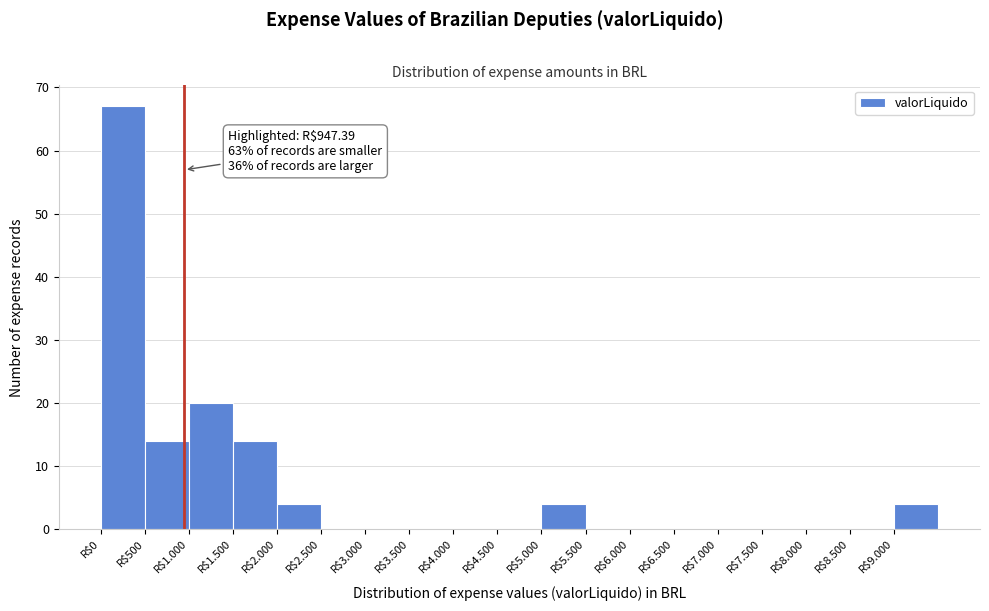

What is the sum of all values?

127